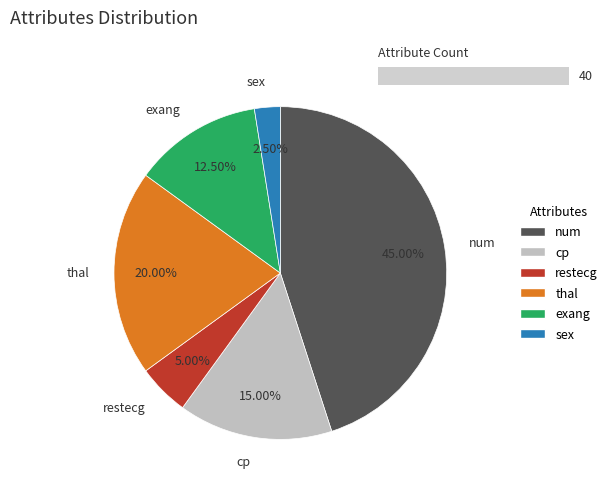

How many segments does this pie chart have?

6